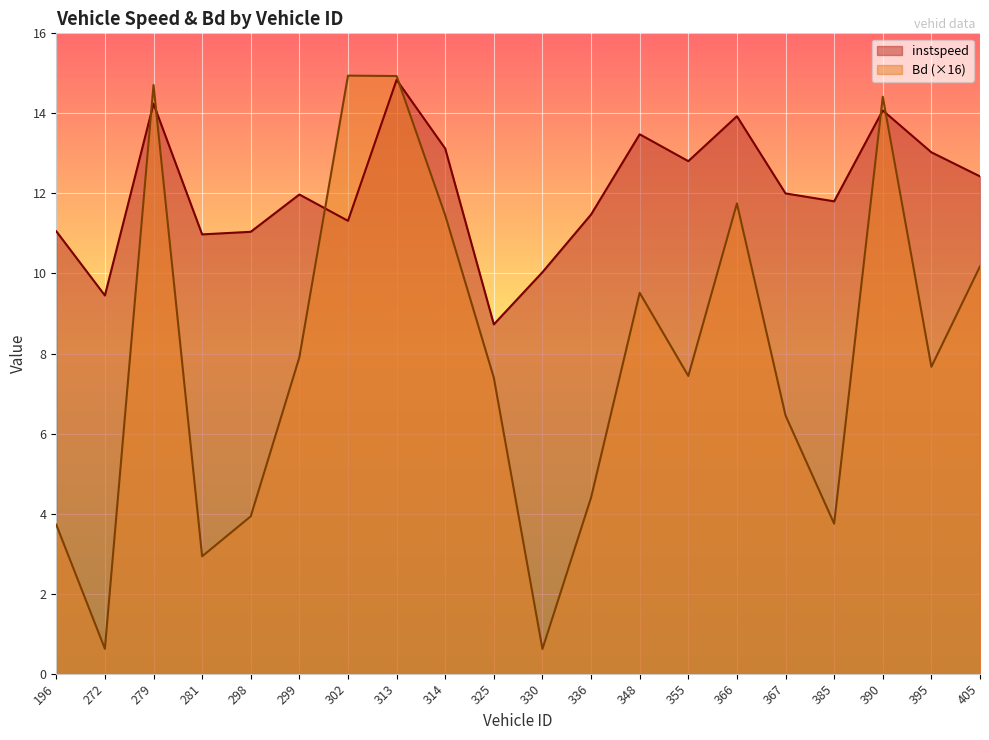

Between which two adjacent categories do instspeed and Bd first intersect?

272 and 279